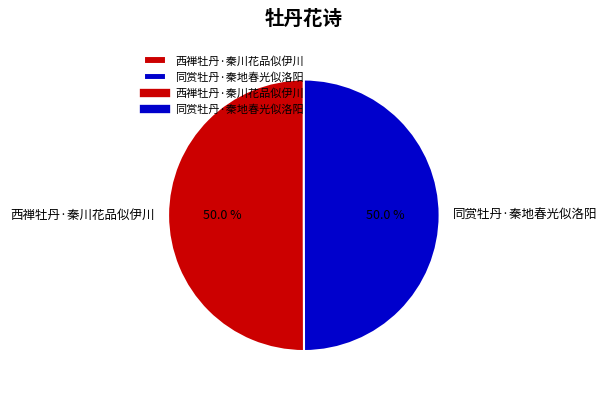

What percentage is NOT represented by 西禅牡丹·秦川花品似伊川?

50.0%